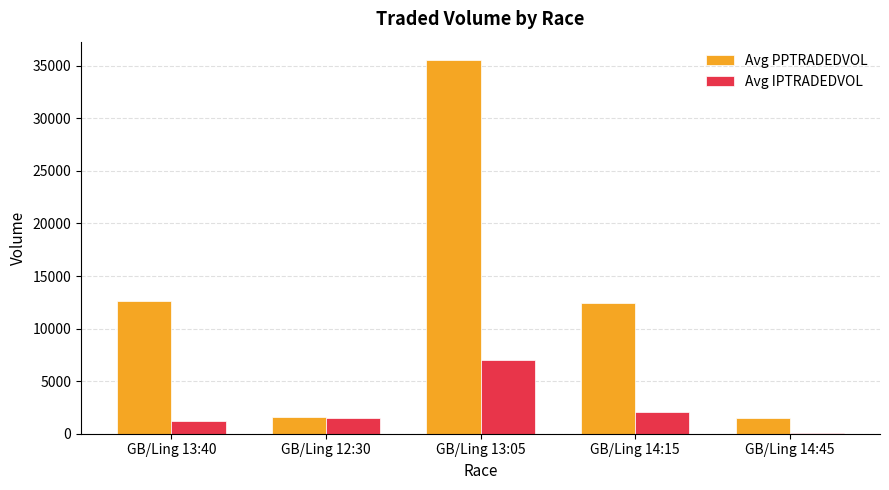

Which series has the largest total across all categories?

Avg PPTRADEDVOL